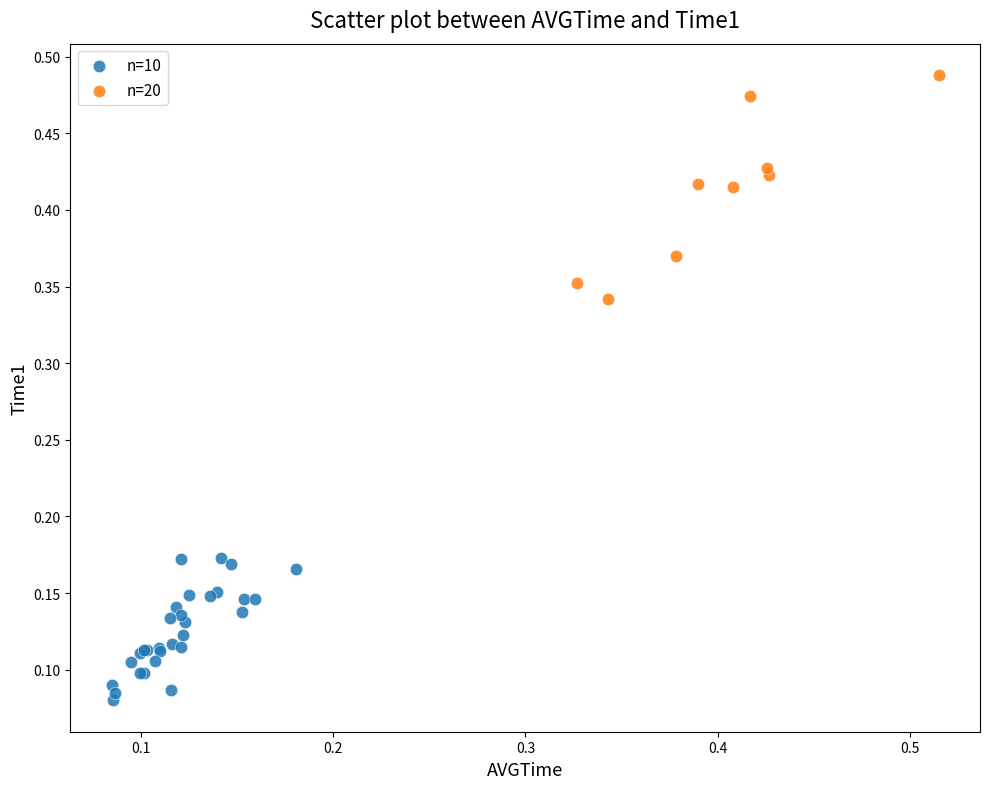

Which series has the widest spread of Y values?

n=20